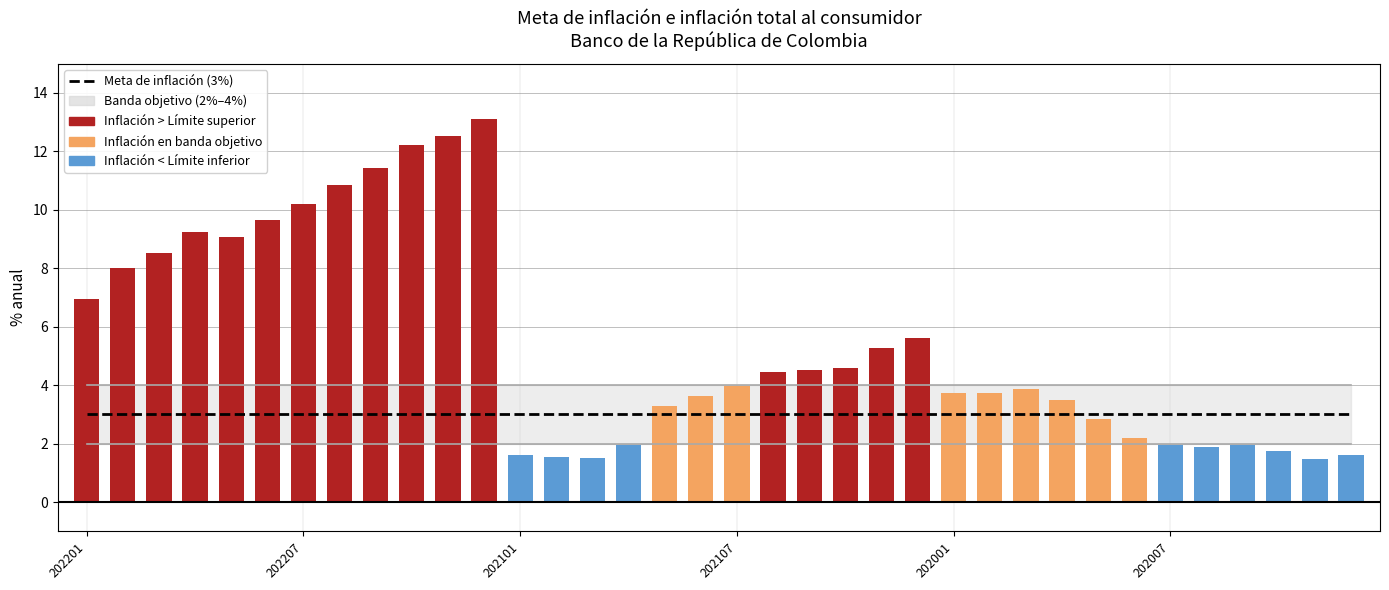

How many categories are shown in the chart?

36